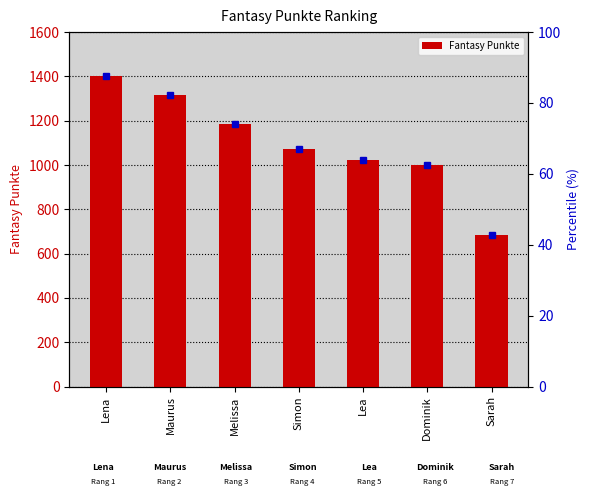

Reading right to left, what are all the values shown in this chart?

Sarah=684	Dominik=999	Lea=1023	Simon=1073	Melissa=1185	Maurus=1314	Lena=1402